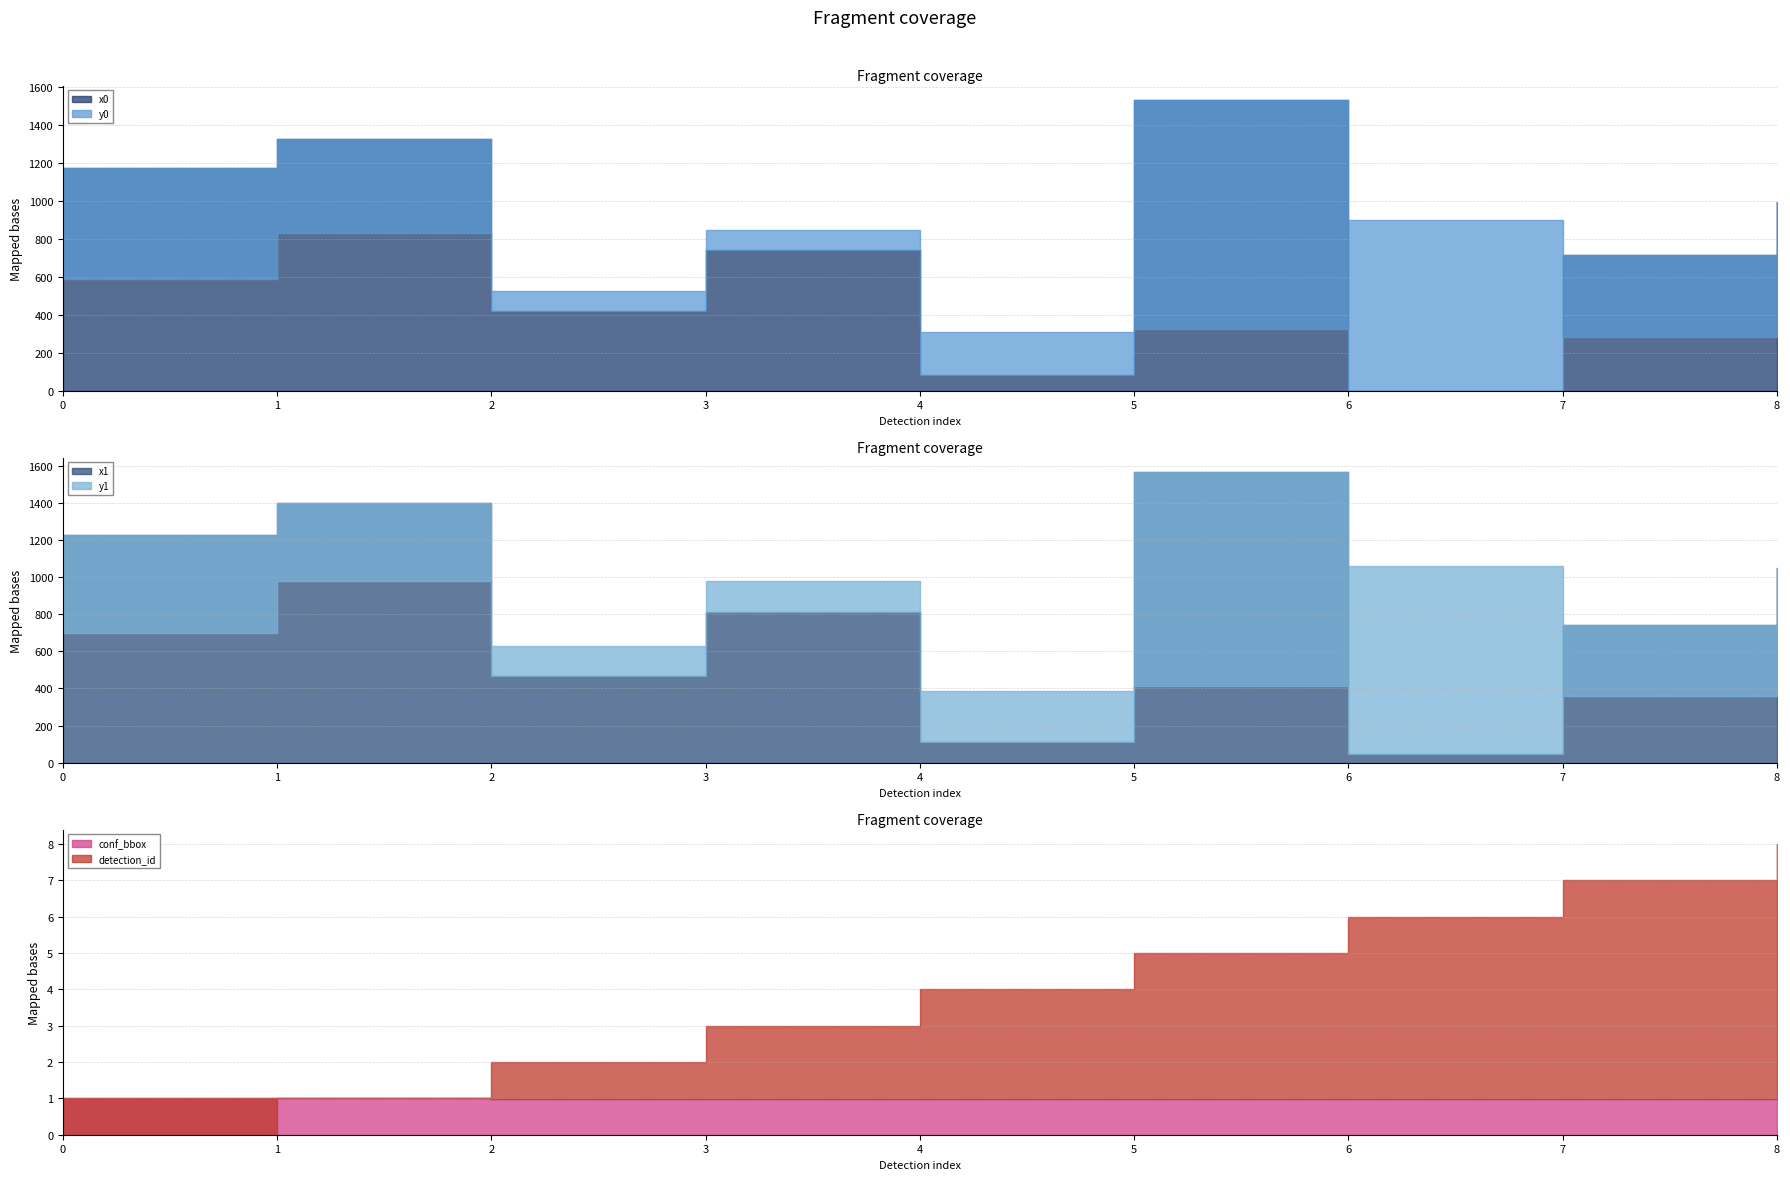

The y1 series shows 232.7 at 7. True or false?

False